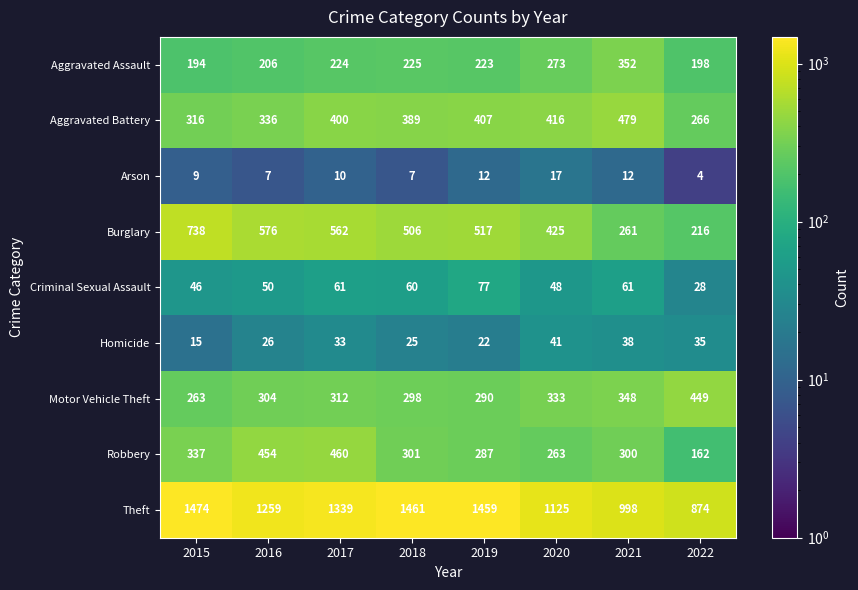

Rank the series by their maximum value, from highest to lowest.

Theft, Burglary, Aggravated Battery, Robbery, Motor Vehicle Theft, Aggravated Assault, Criminal Sexual Assault, Homicide, Arson